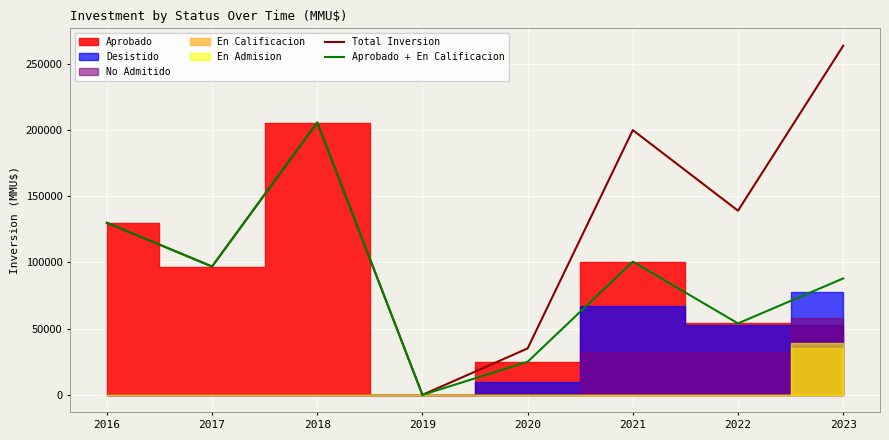

What is the minimum value for Aprobado + En Calificacion?

29